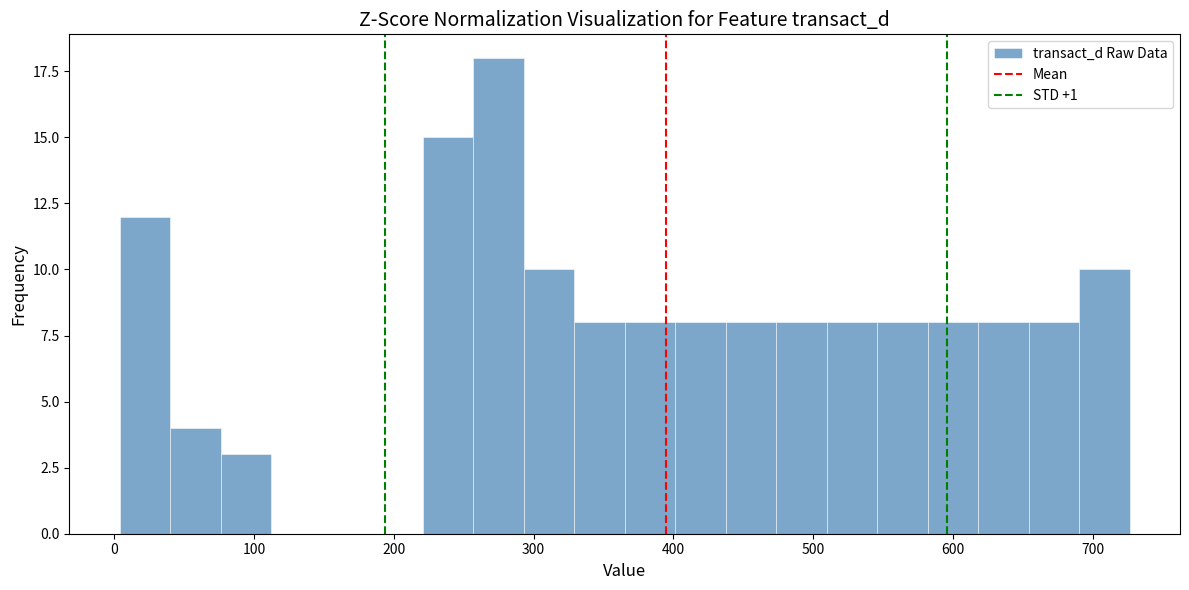

Read against the x-axis, roughly where is the centre of the tallest bar?

270